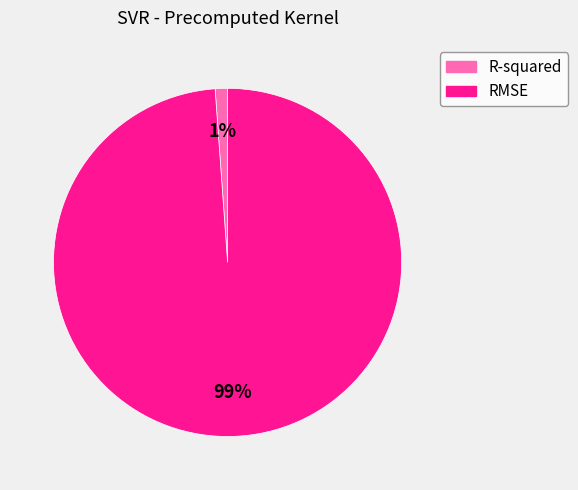

Is it true that R-squared is 1% of the pie?

True